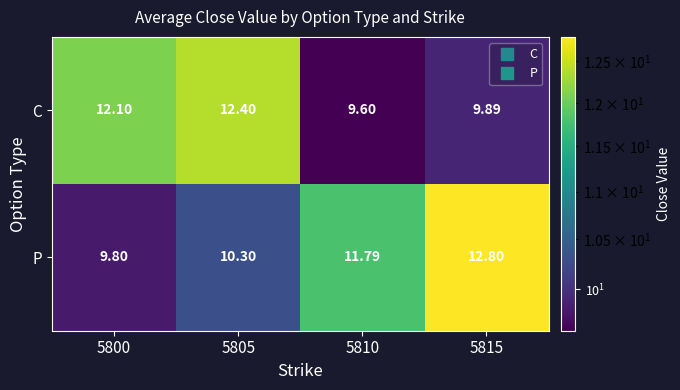

Which series has the widest spread of values?

P